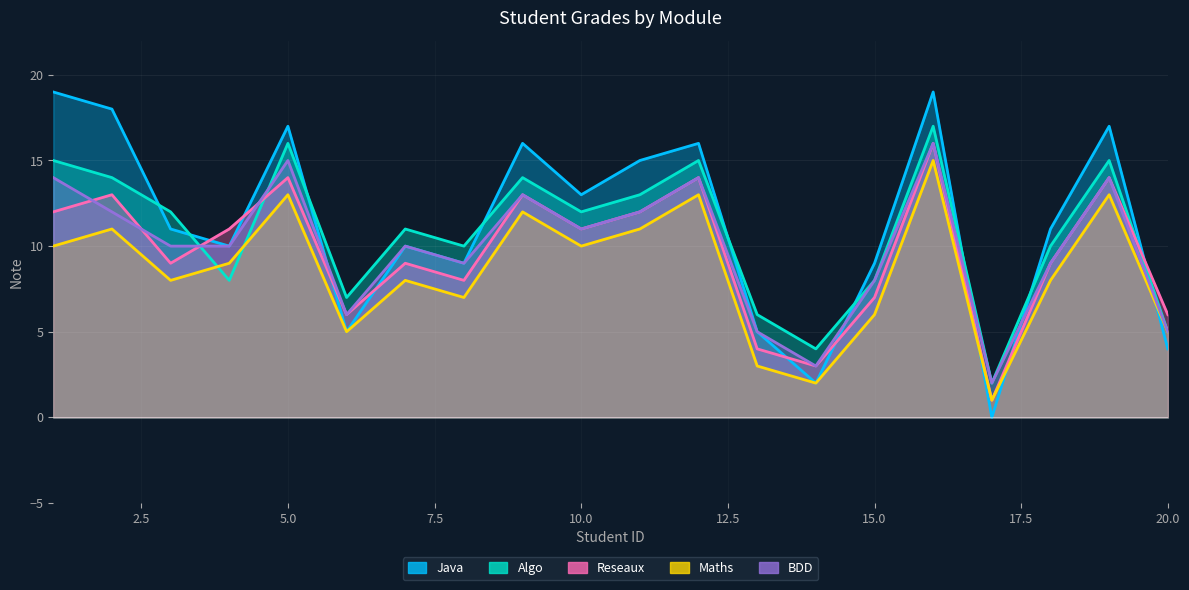

At how many categories does at least one series exceed 8?

15